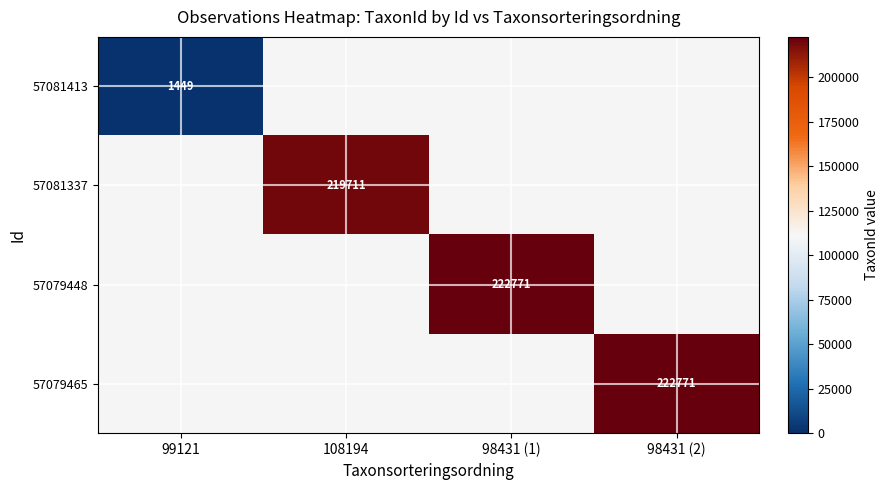

Between 98431 (1) and 98431 (2), which is larger?

98431 (2)